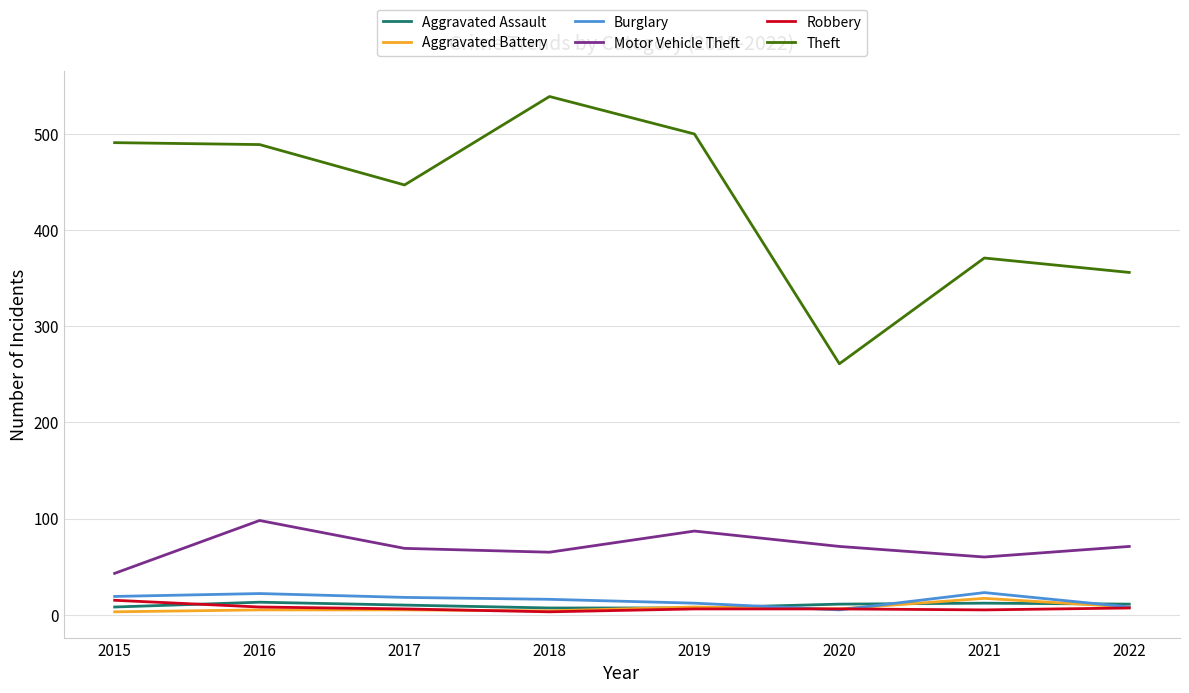

What are all the series names shown in the legend?

Aggravated Assault, Aggravated Battery, Burglary, Motor Vehicle Theft, Robbery, Theft